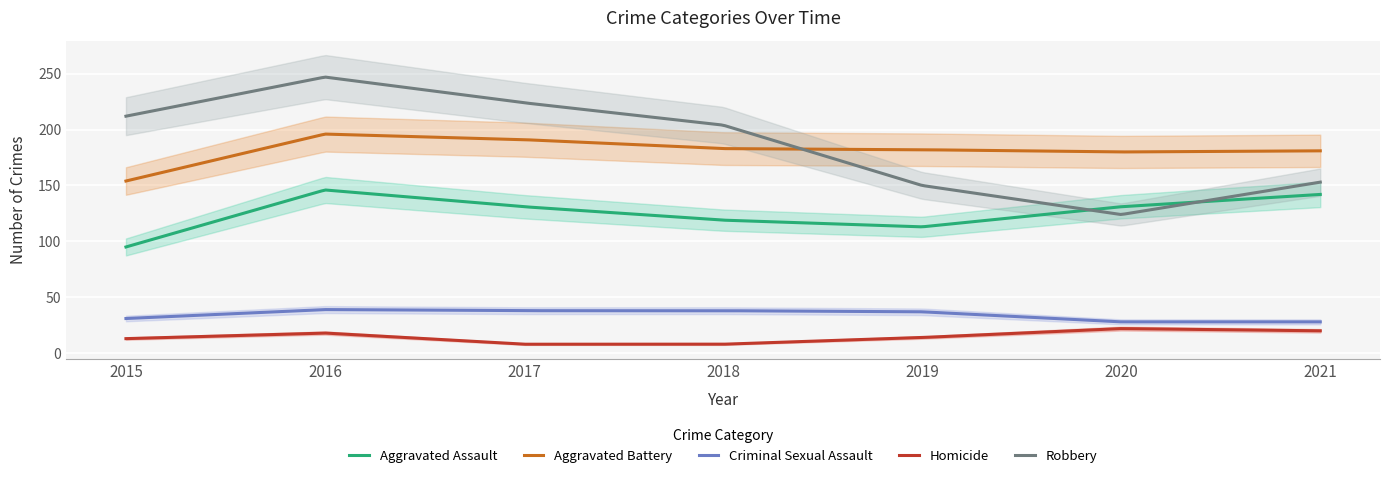

How many lines are shown in the chart?

5